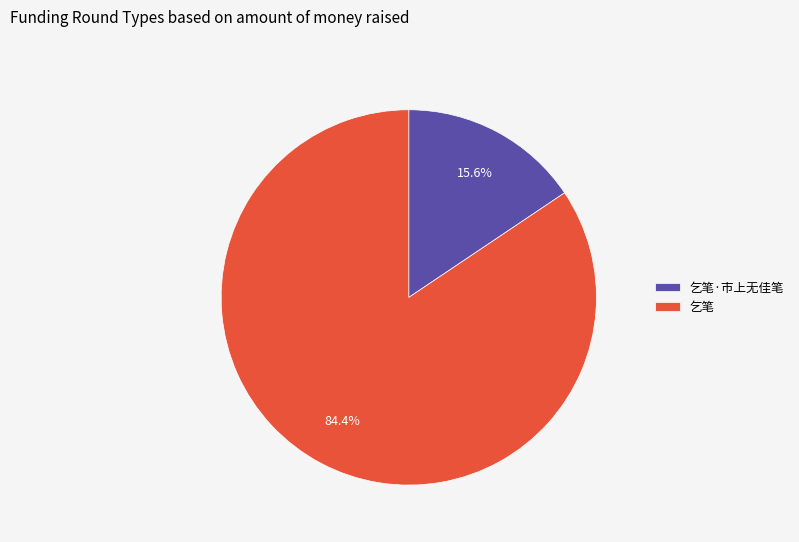

What is the largest slice in the pie chart?

乞笔